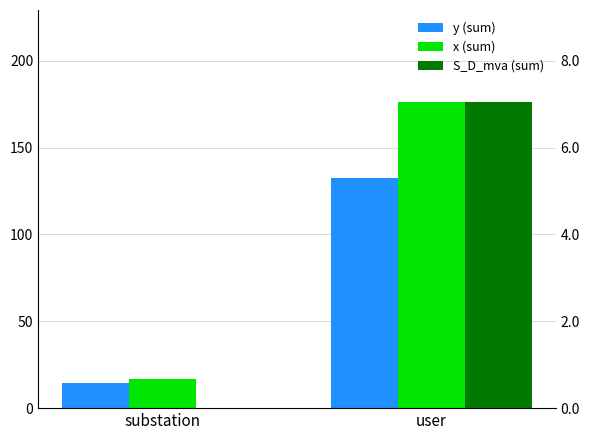

Where is y (sum) nearest to the value 73?

substation